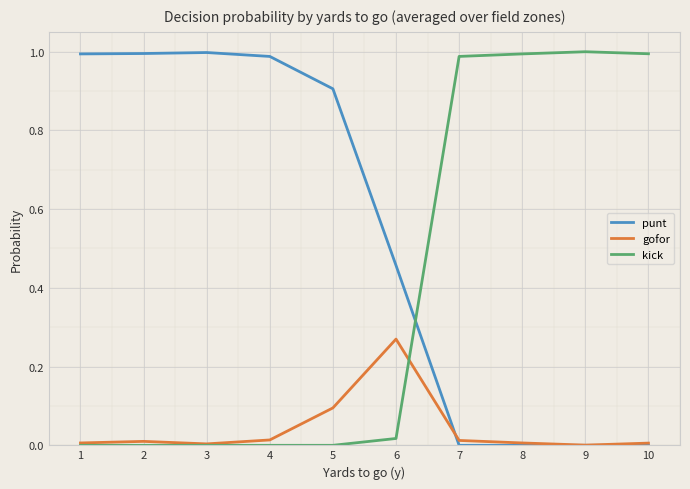

True or false: punt and gofor cross at least once.

True